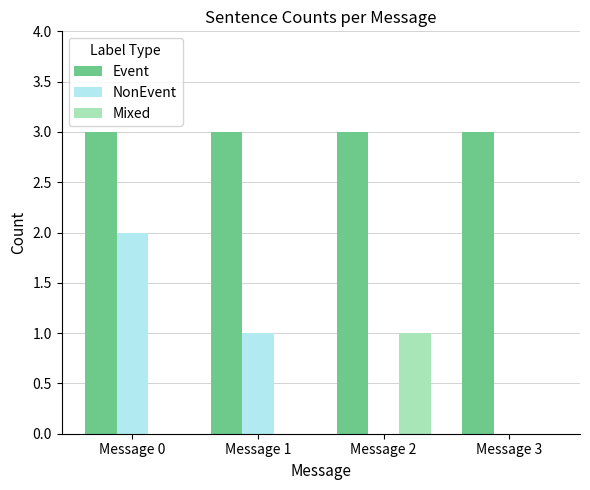

Is the value of Event at Message 2 greater than the value of Mixed at Message 2?

Yes